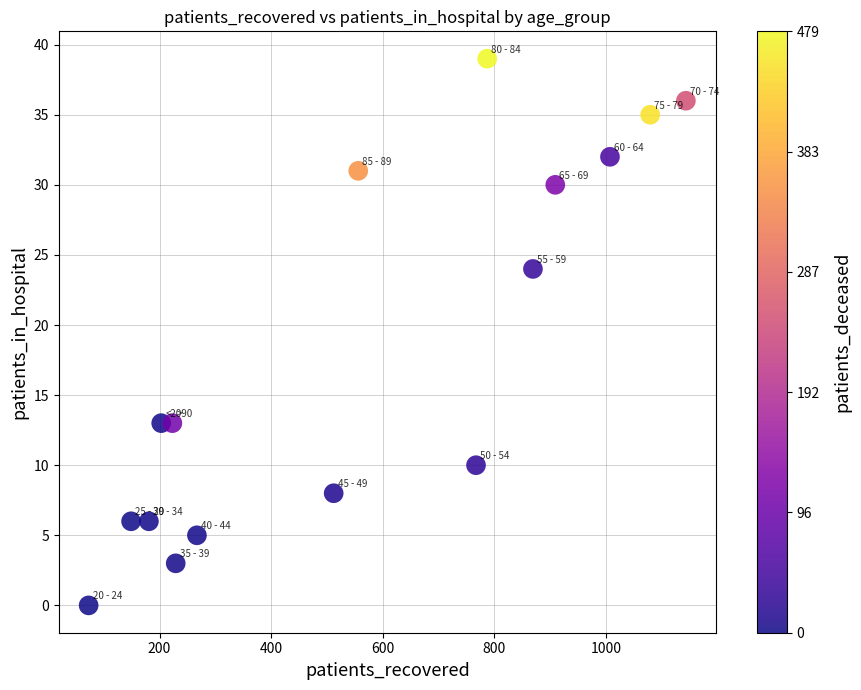

What is the range of Y values (max minus min)?

39